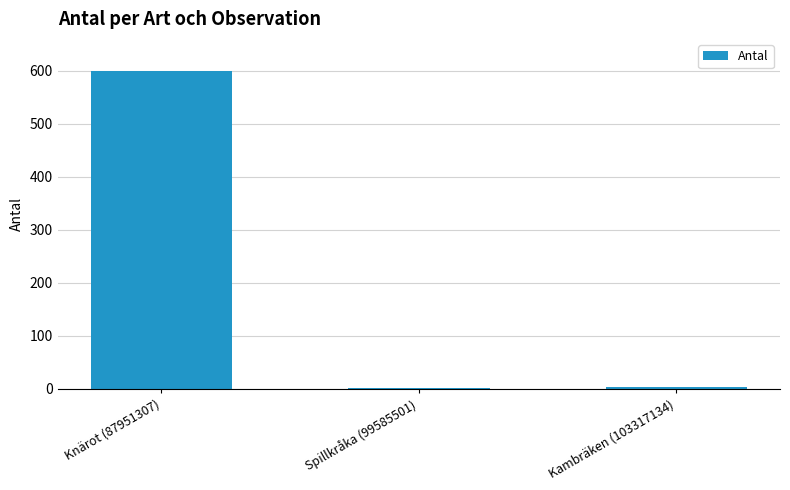

What is the maximum value shown in the chart?

600